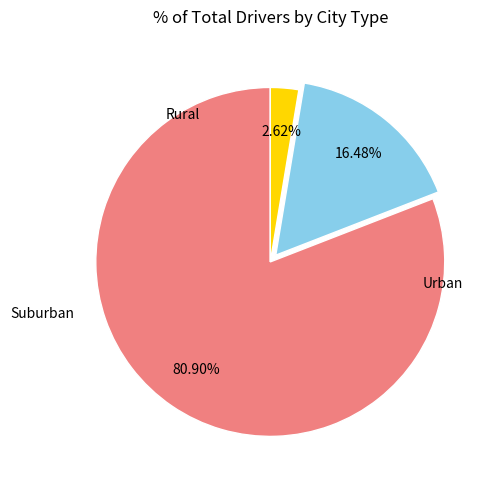

What is the largest slice in the pie chart?

Urban